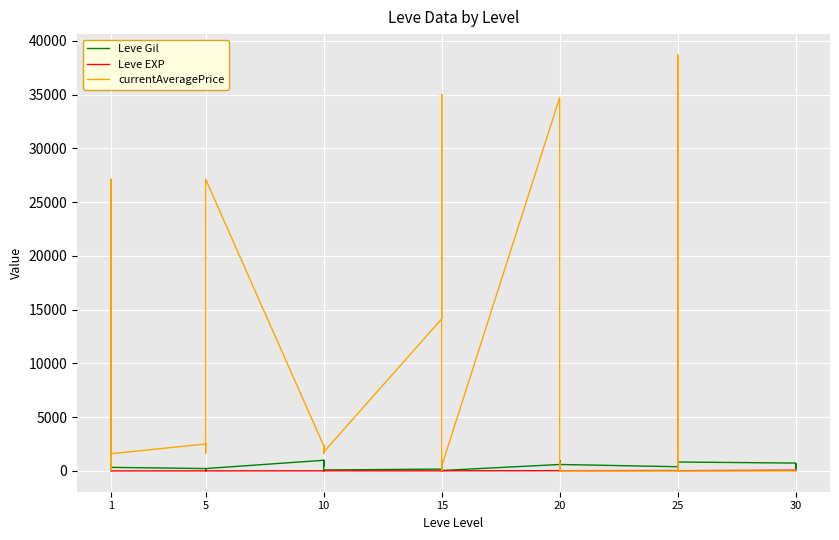

What is the minimum value for Leve EXP?

1